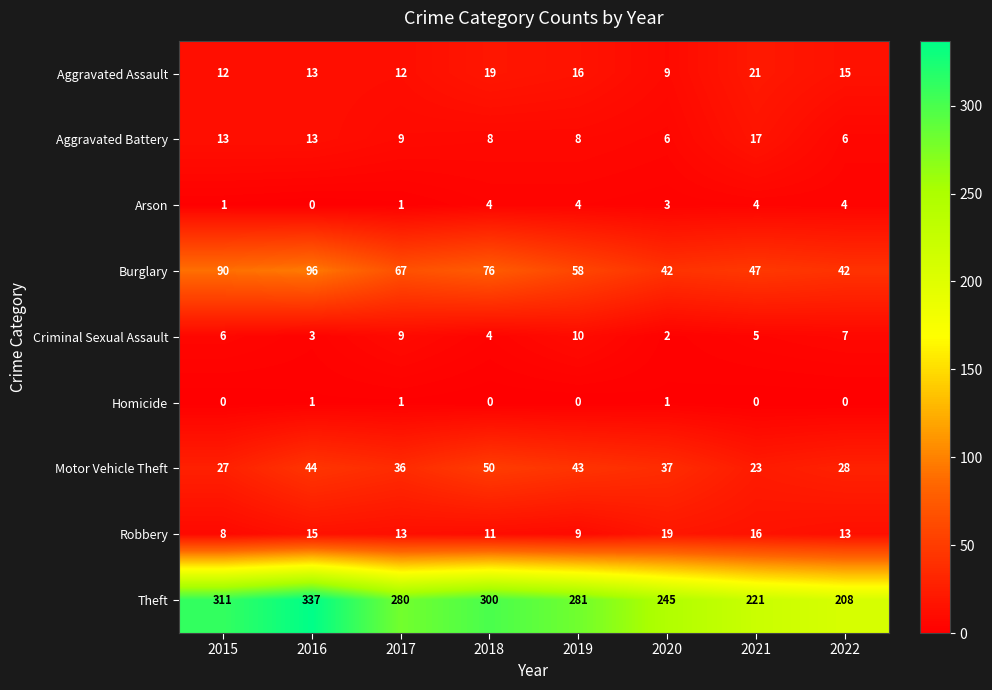

What is the total value across all series at 2022?

323